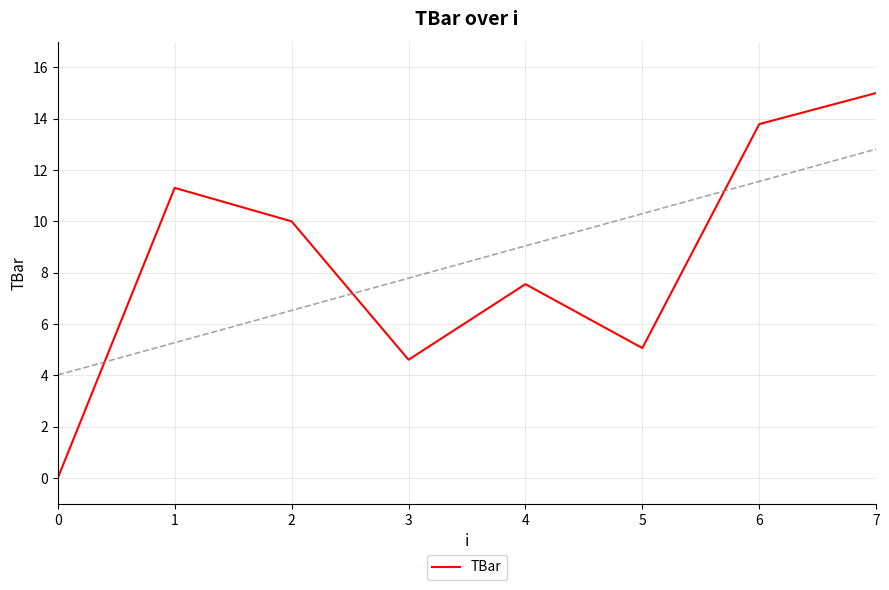

True or false: the data shows 4.9 at 2.

False